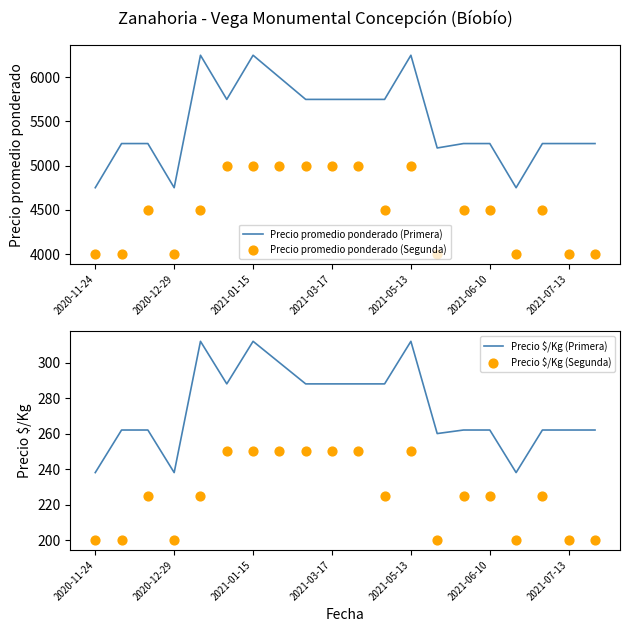

Which series reaches the maximum Y coordinate?

Precio promedio ponderado (Primera)